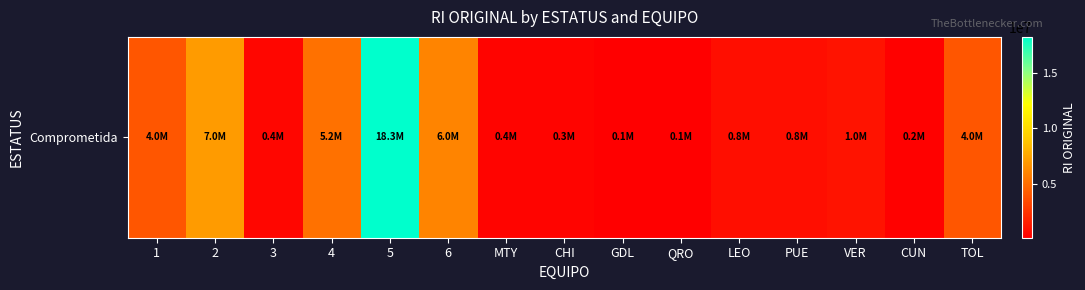

How many distinct data groups are displayed?

1